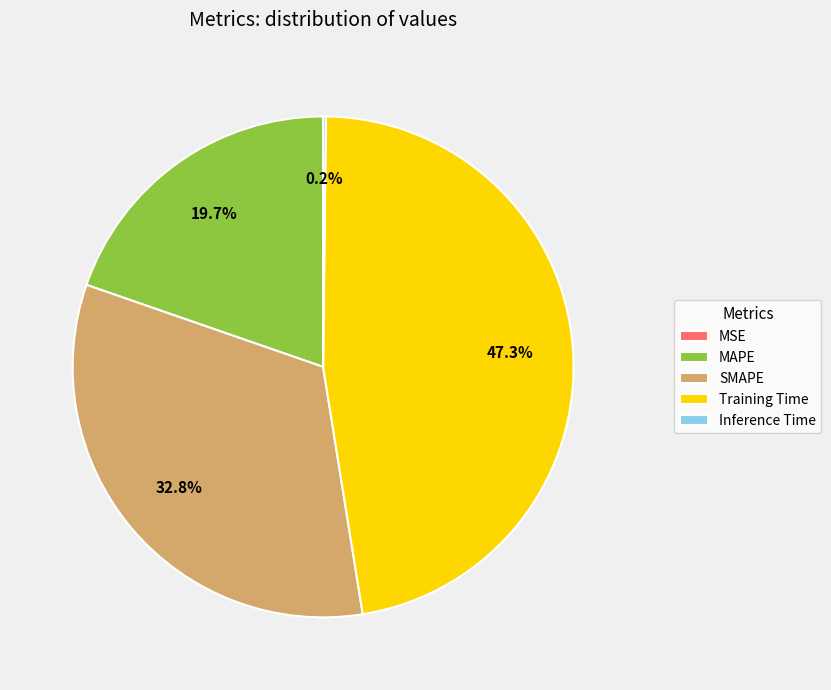

Which category has the biggest portion of the pie?

Training Time